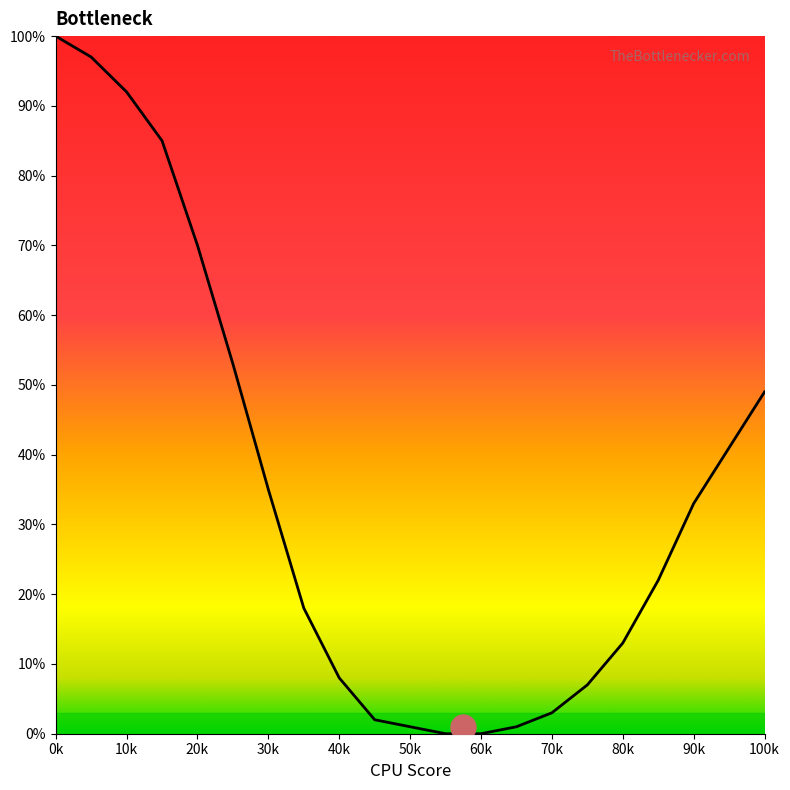

What is the maximum value shown in the chart?

100